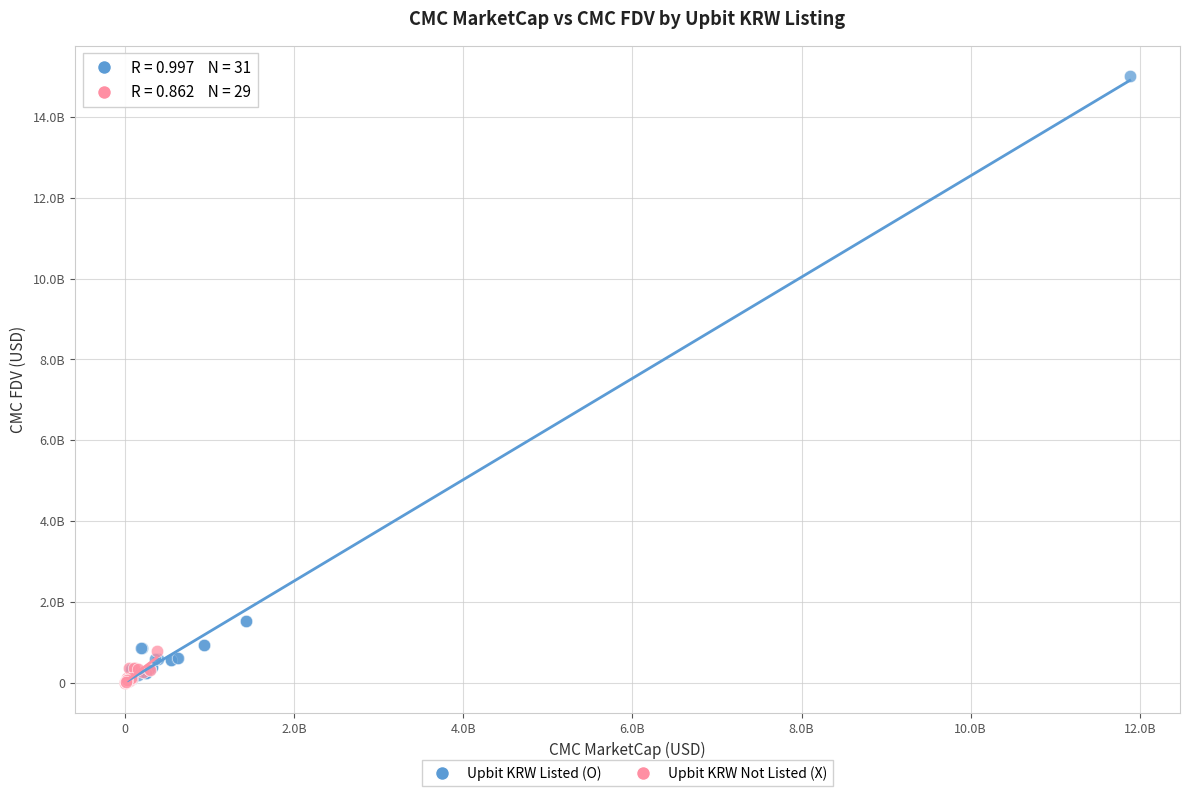

Which series contains the highest Y value?

Upbit KRW Listed (O)